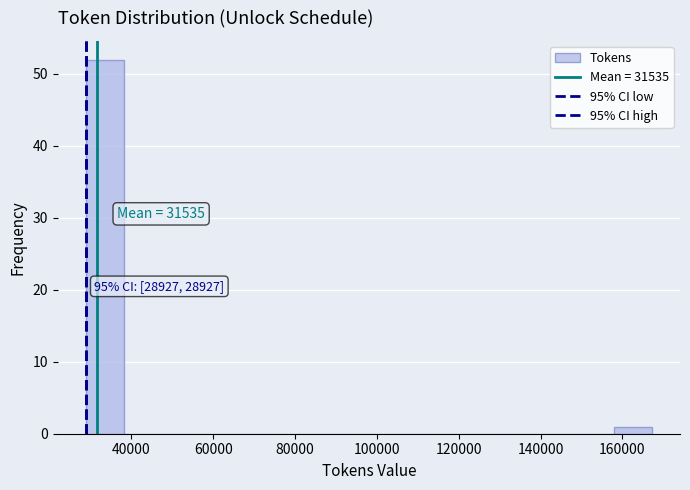

Which range on the x-axis has the tallest bar?

28000 to 38000